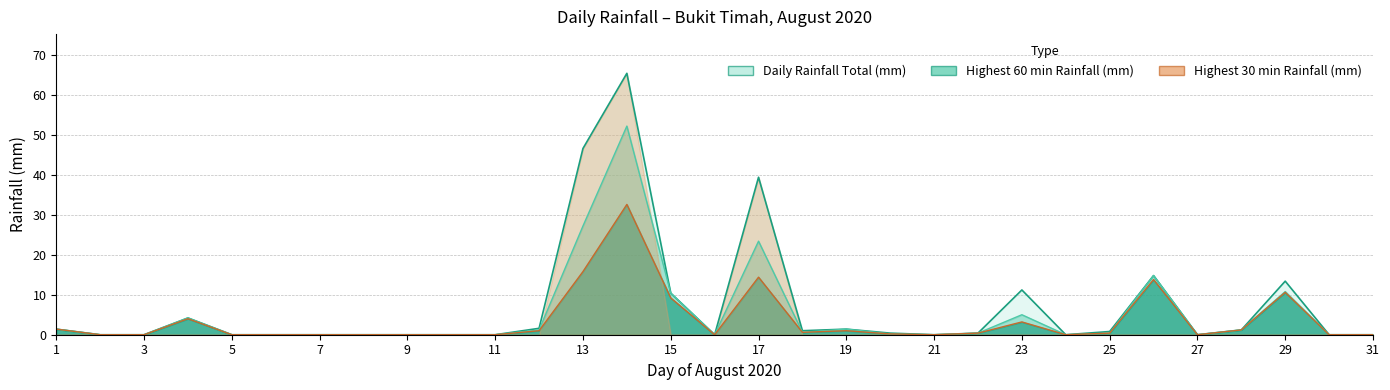

Which series has the largest total across all categories?

Daily Rainfall Total (mm)